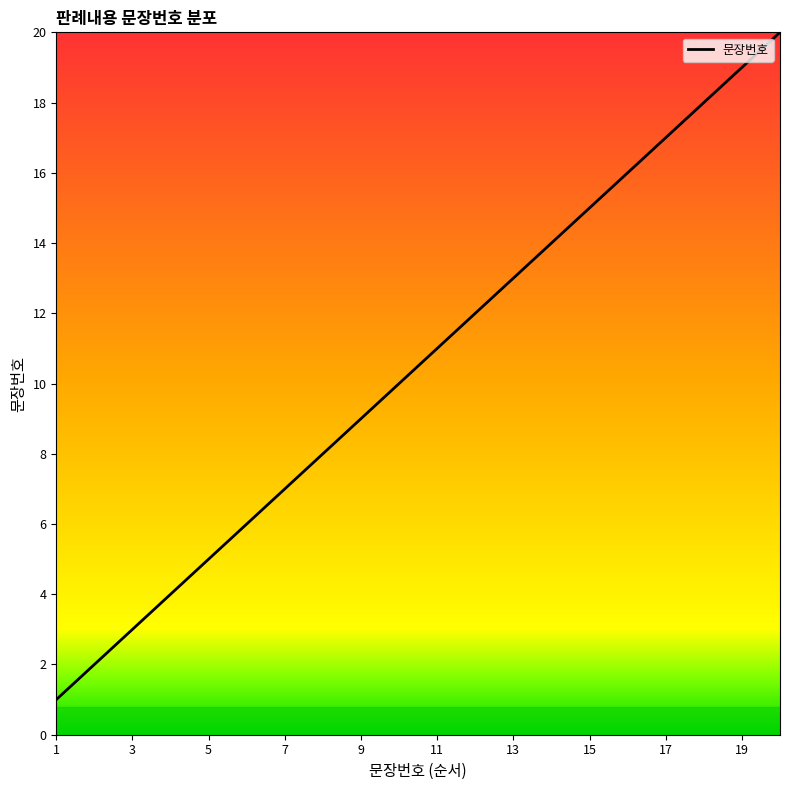

What is the difference between the maximum and minimum values?

19